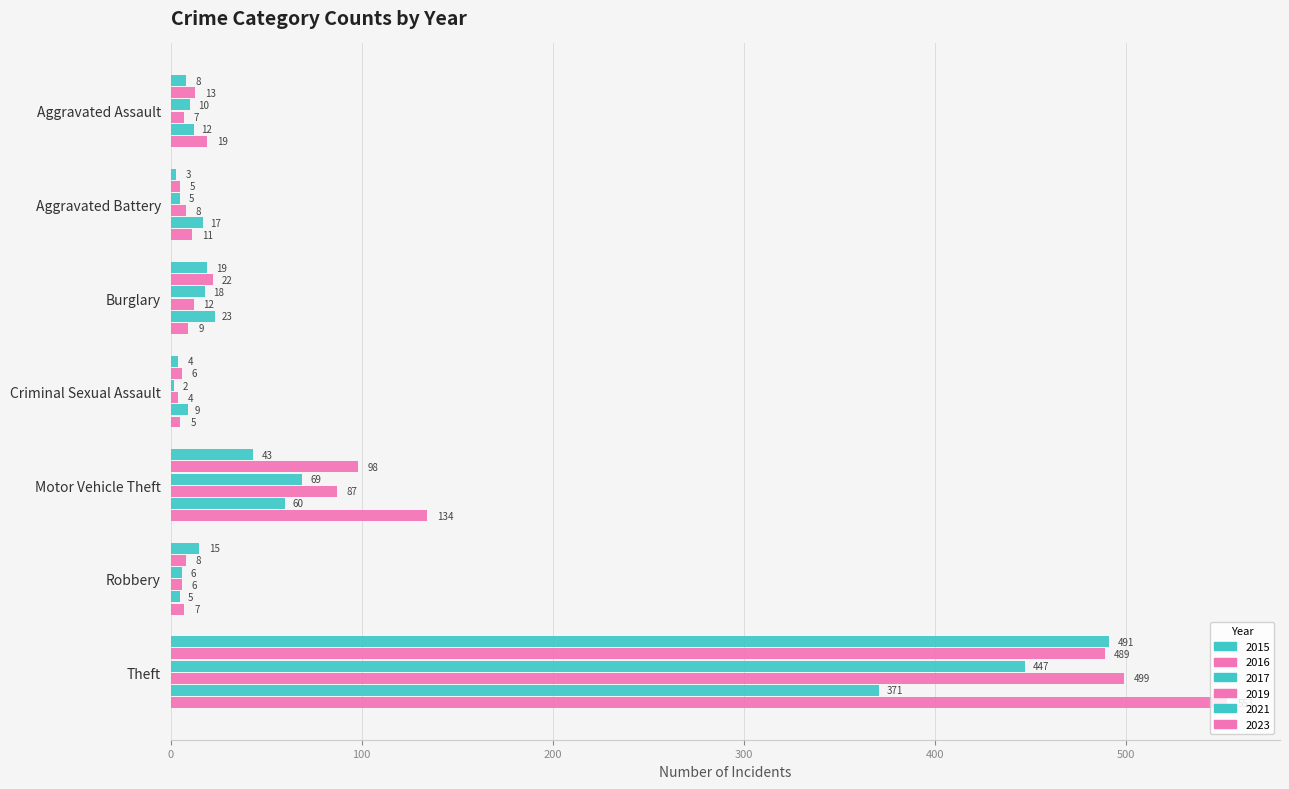

How many values in the 2021 series are below 17?

3